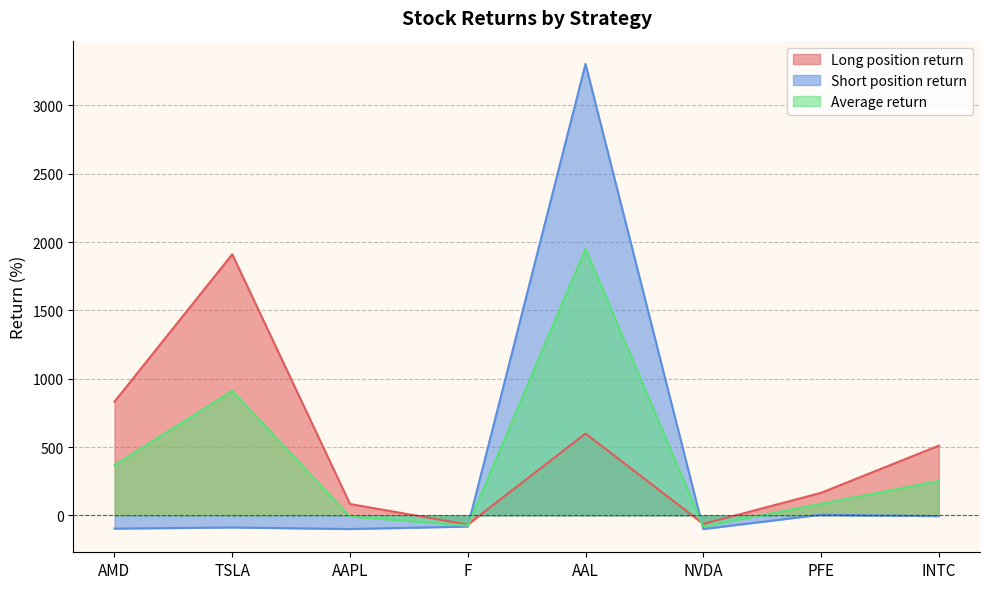

Where is Short position return nearest to the value 1601?

PFE